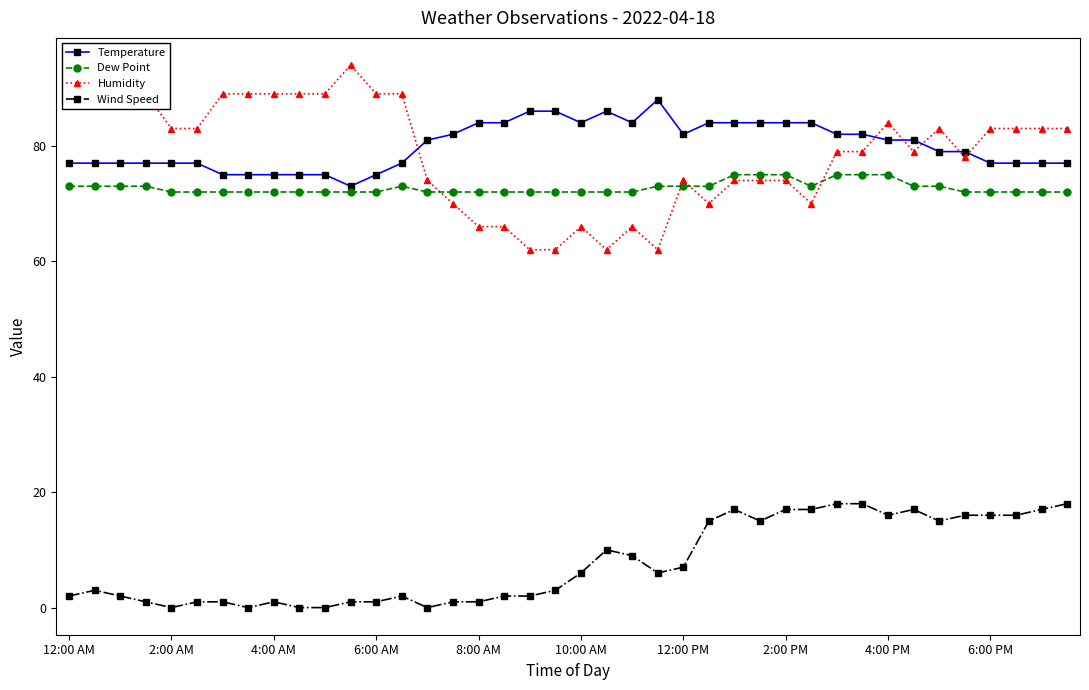

True or false: Wind Speed and Temperature intersect in this chart.

False